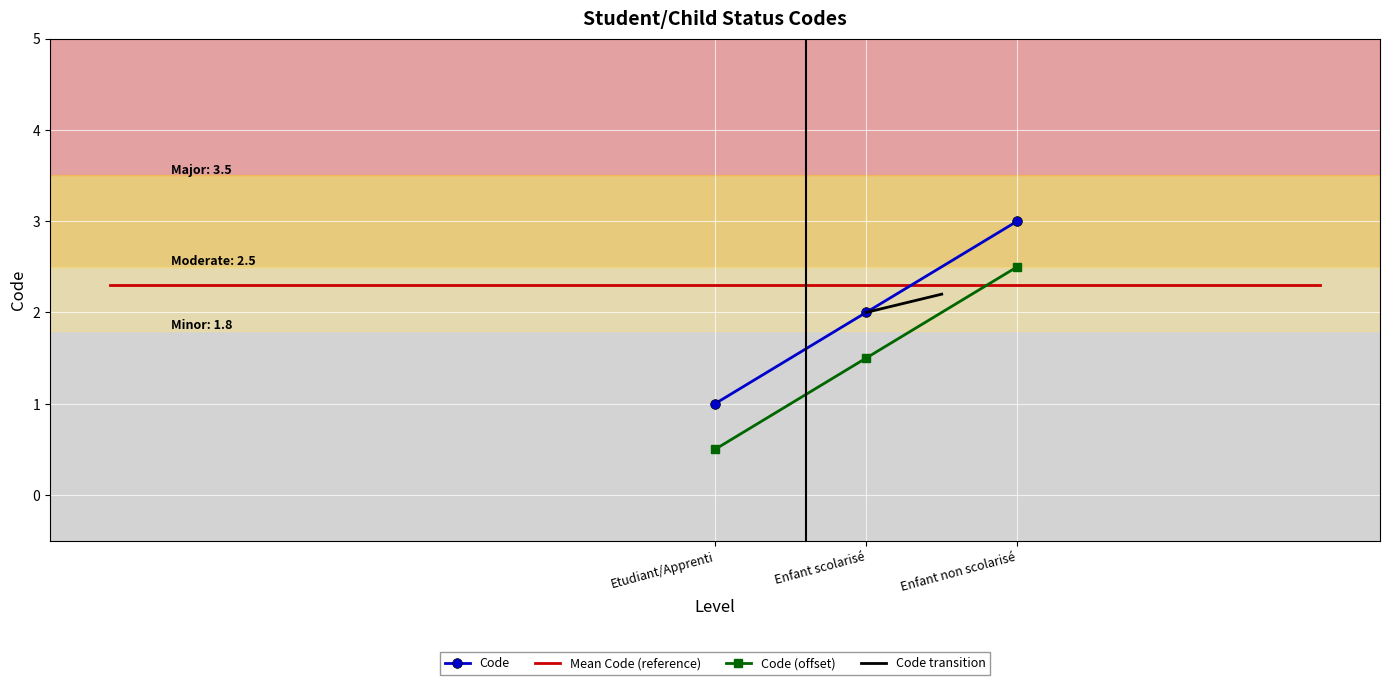

Count the number of categories in the chart.

3